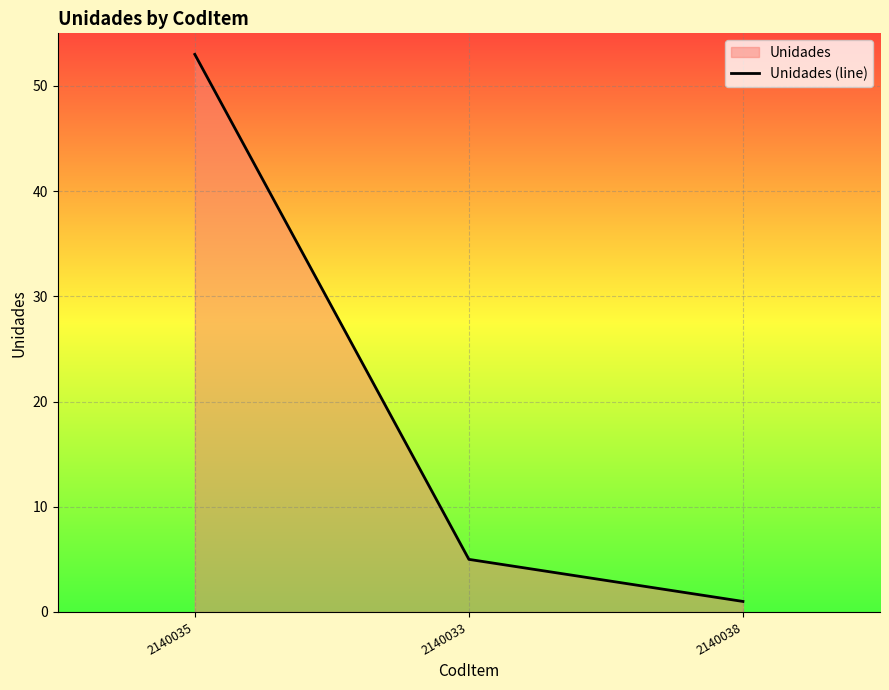

What is the sum of all values?

59